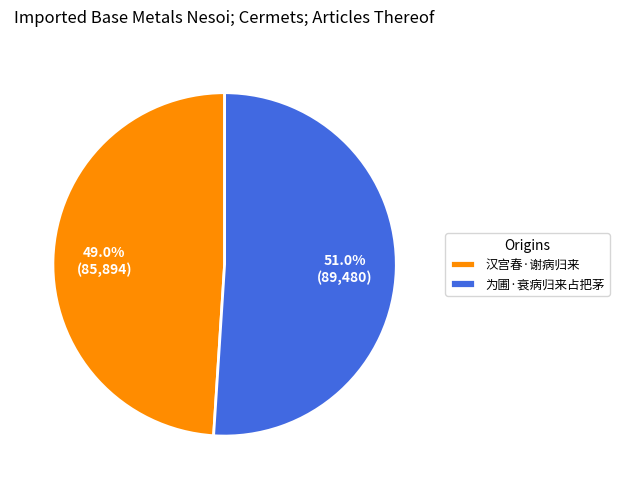

Which slice is the largest?

为圃·衰病归来占把茅